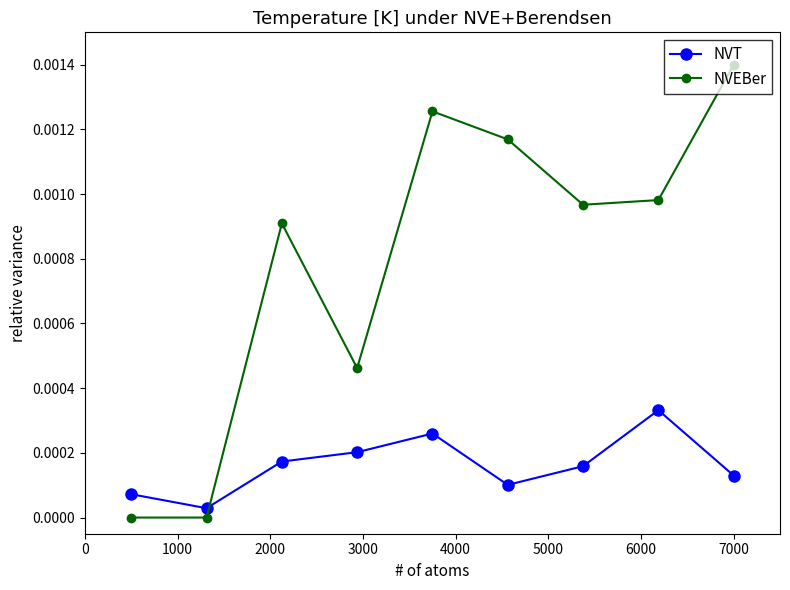

After their last crossing, which series has the higher values: NVEBer or NVT?

NVEBer